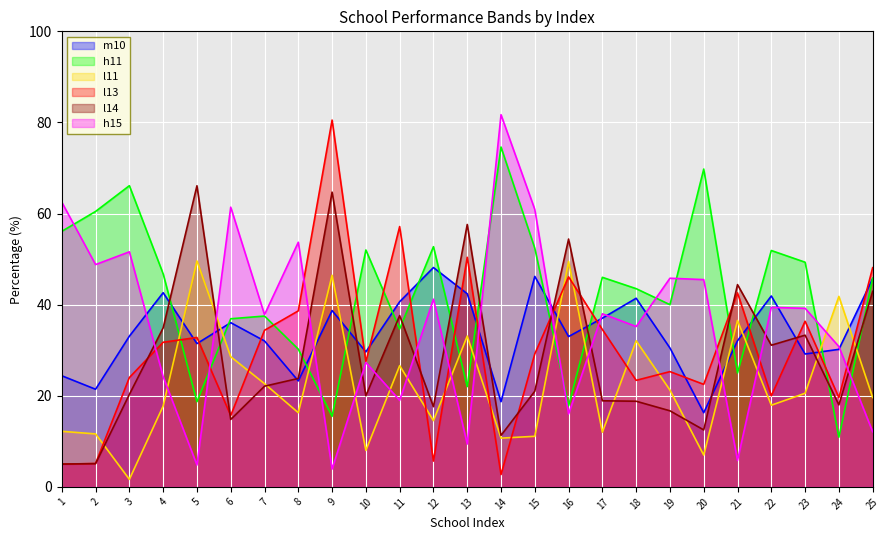

Rank the series at 25 from lowest to highest value.

h15, l11, l14, m10, h11, l13